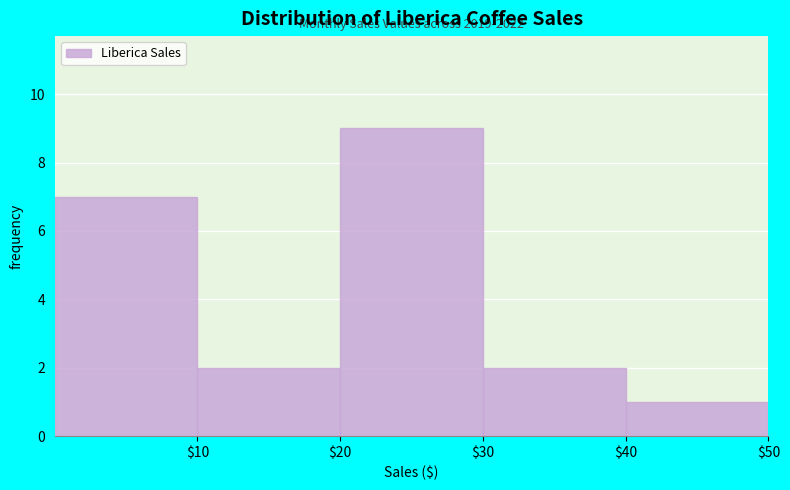

Which range on the x-axis has the tallest bar?

20 to 30